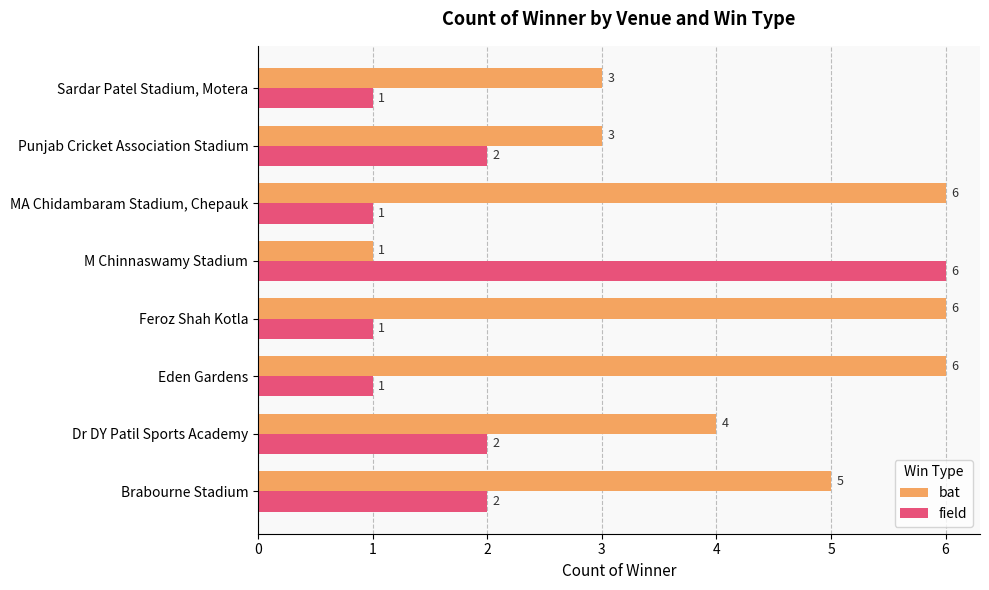

List the series in order of their overall mean, highest first.

bat, field